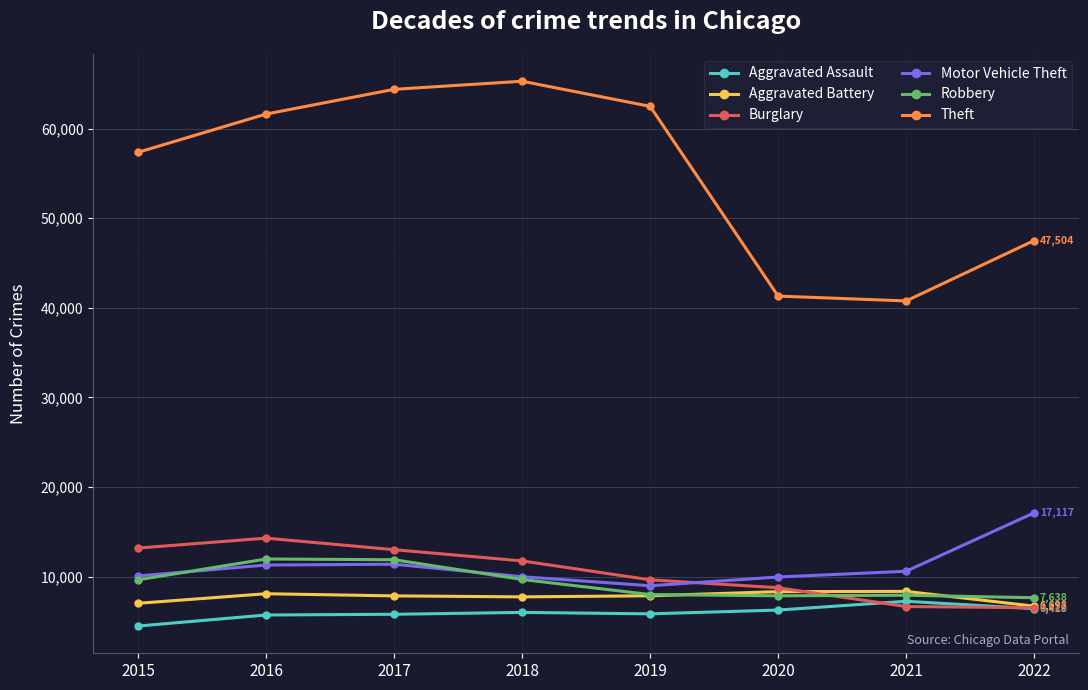

List the series in order of their peak value, lowest first.

Aggravated Assault, Aggravated Battery, Robbery, Burglary, Motor Vehicle Theft, Theft